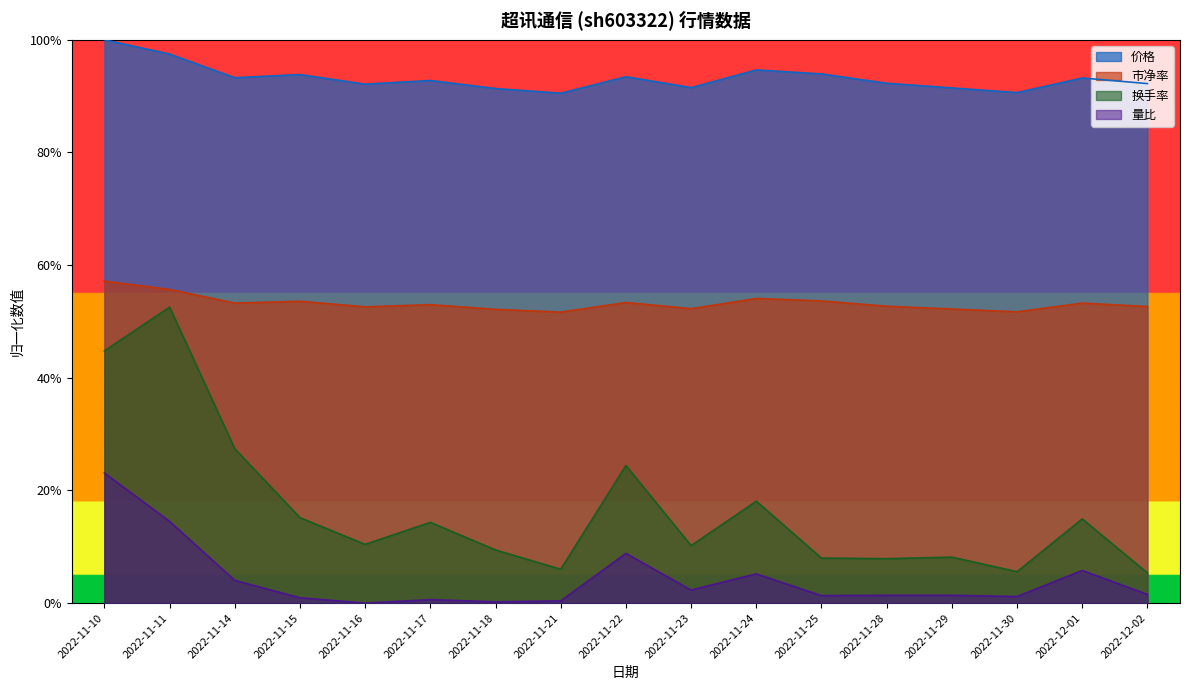

At 2022-11-22, list the series in order from largest to smallest.

价格, 市净率, 换手率, 量比